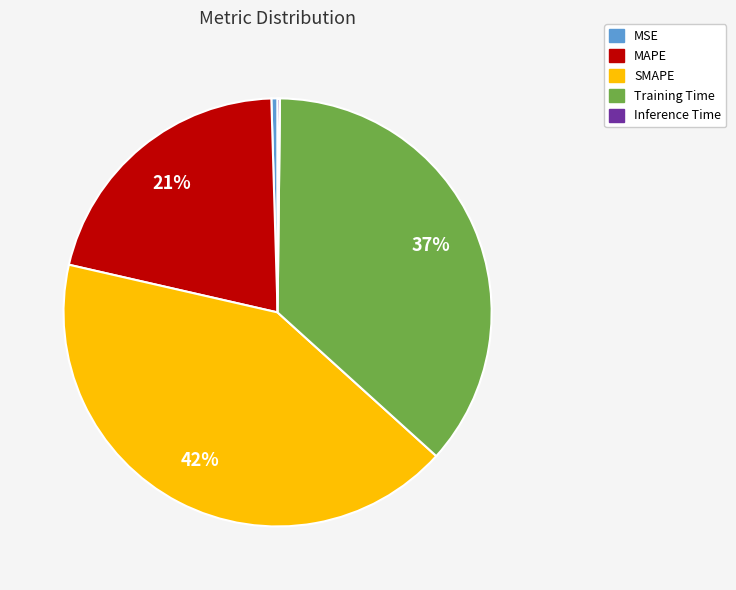

Between MSE and SMAPE, which is larger?

SMAPE